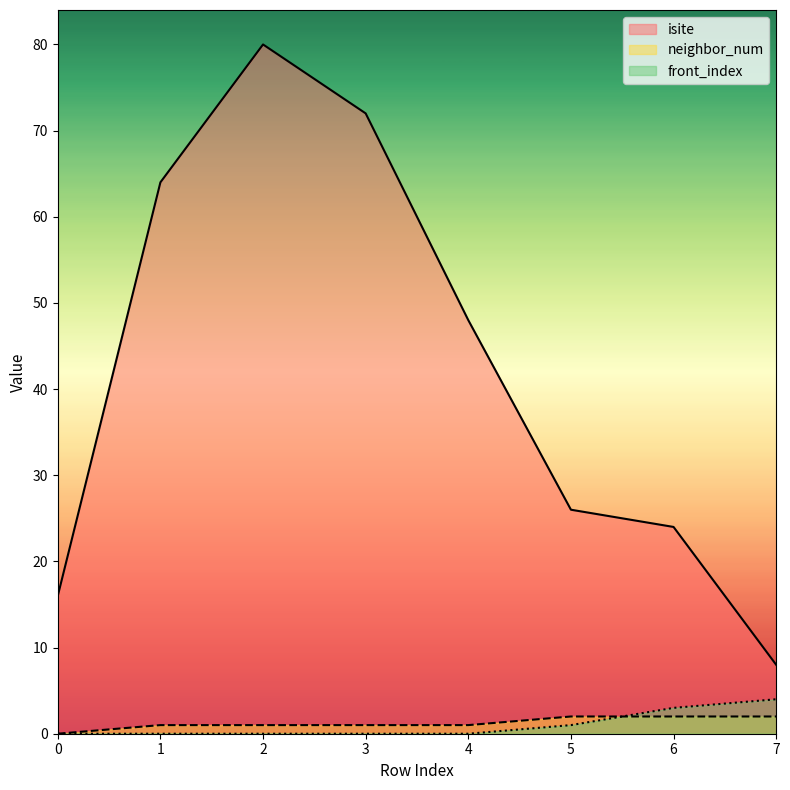

Is it true that isite equals 8 at 7?

True